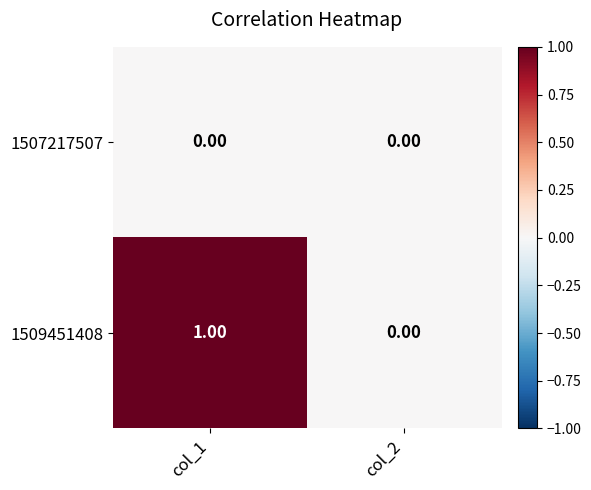

List the series in order of their overall mean, lowest first.

1507217507, 1509451408